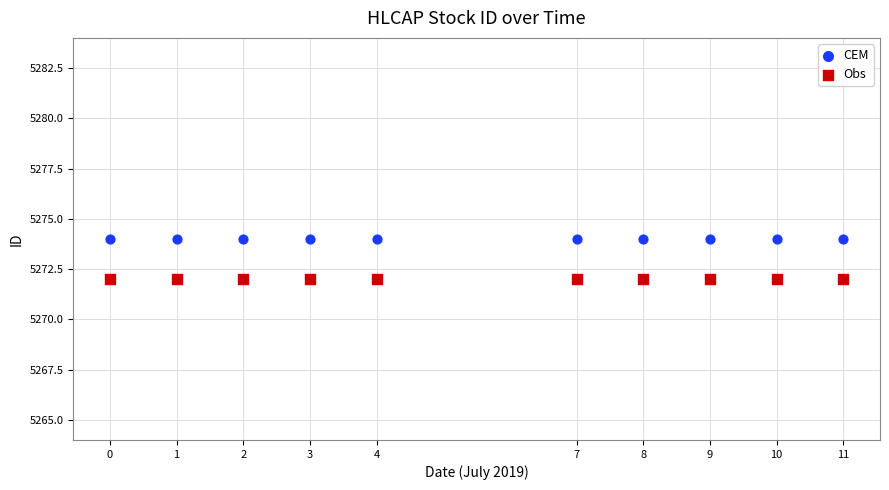

Which series contains the highest Y value?

CEM